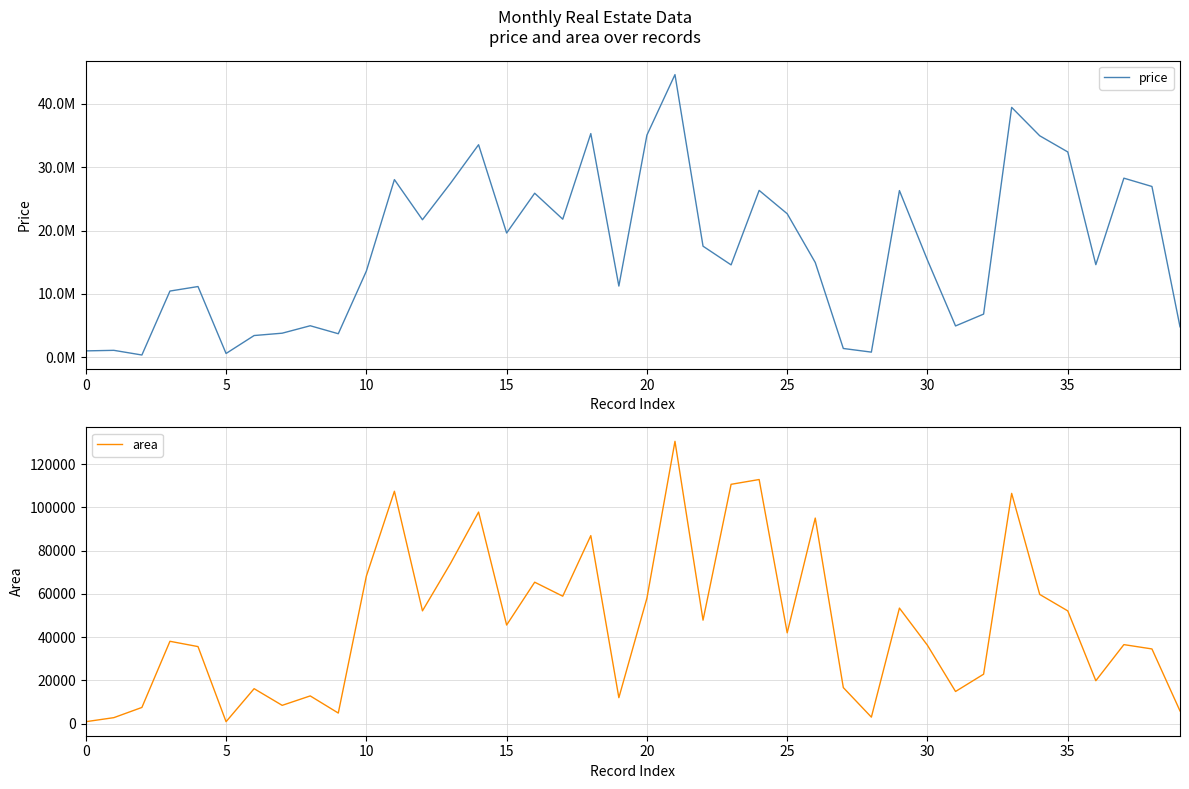

List the series in order of their overall mean, highest first.

price, area